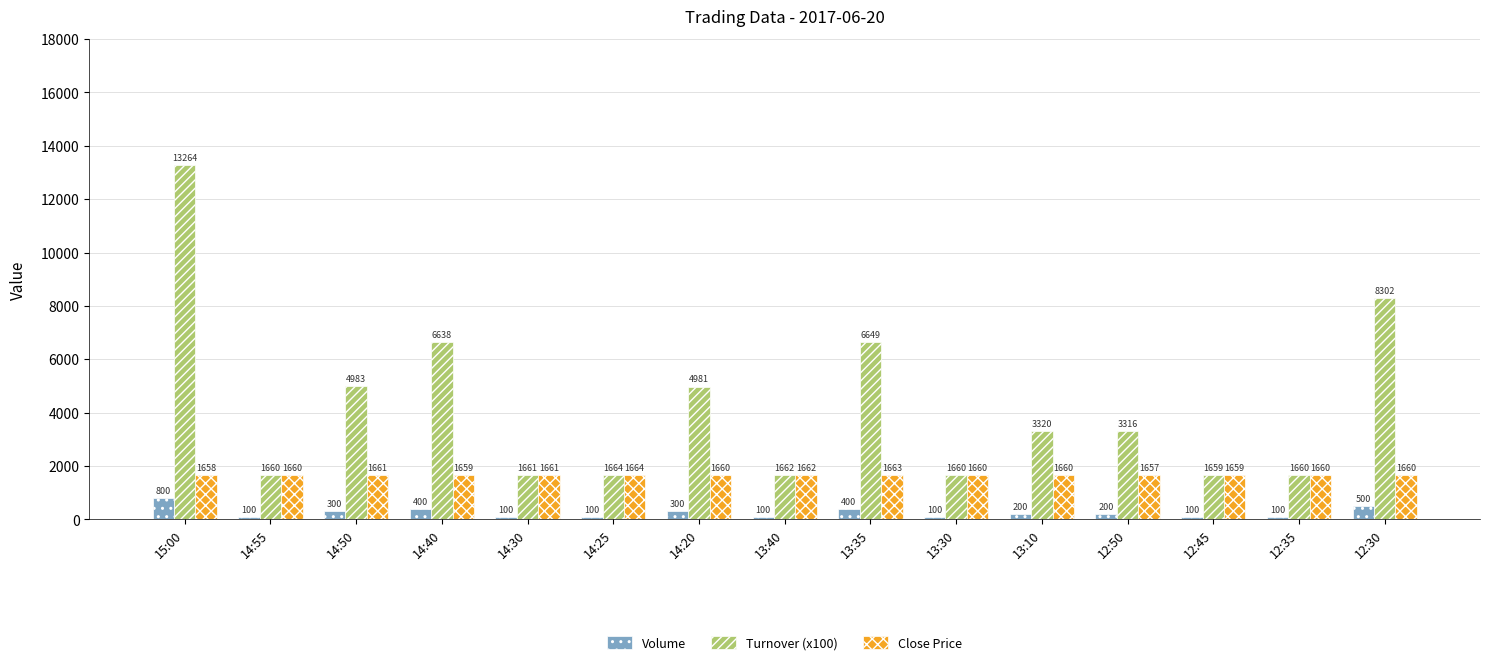

Which series has the widest spread of values?

Turnover (x100)